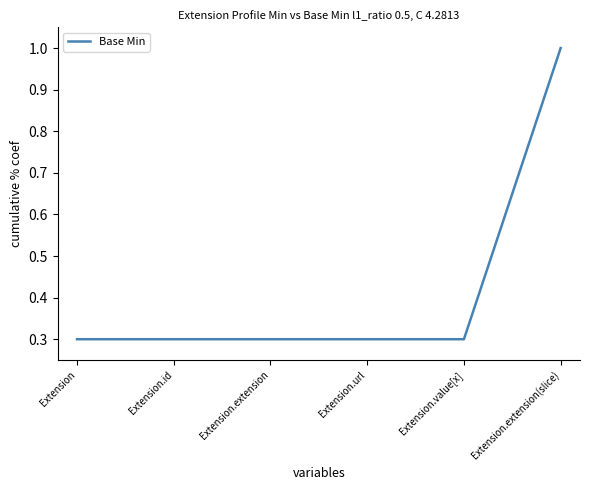

Reading left to right, extract all data points from this chart.

0.3	0.3	0.3	0.3	0.3	1.0